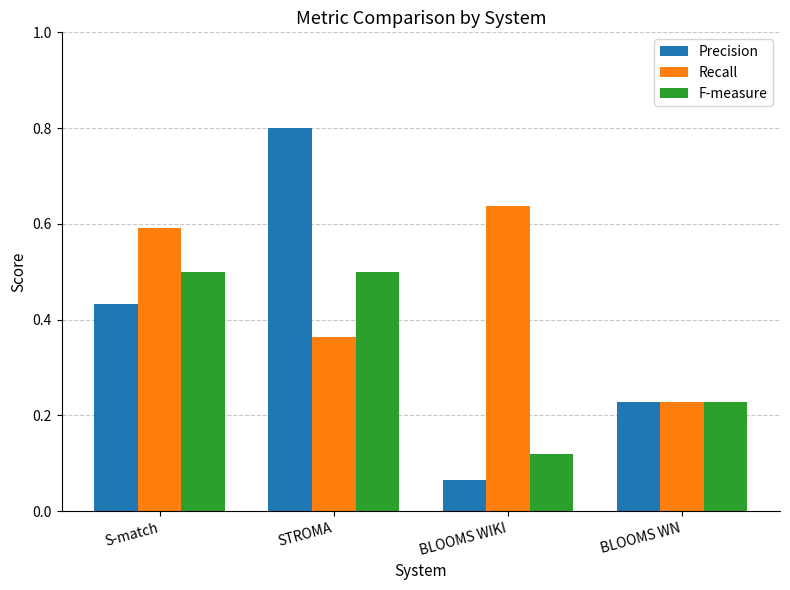

What position from the left is BLOOMS WIKI?

3